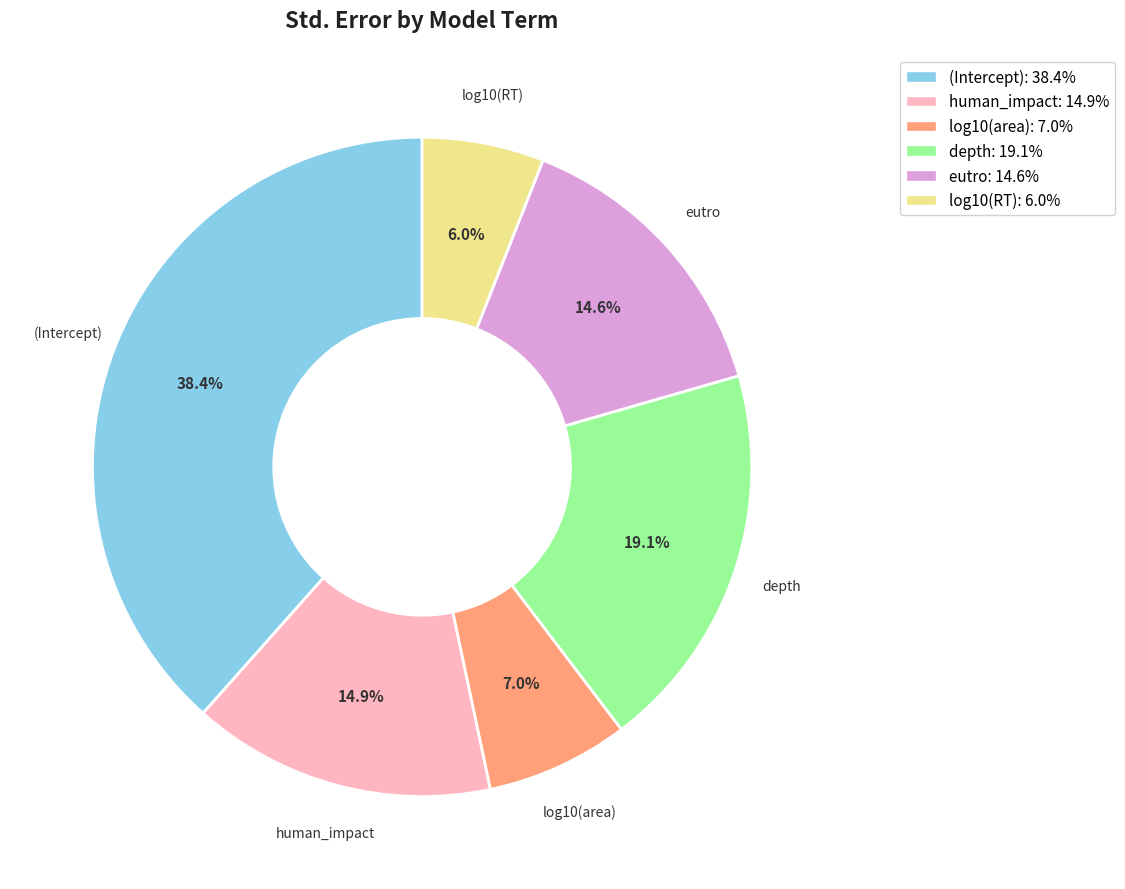

What percentage is the depth slice, to the nearest percent?

19%